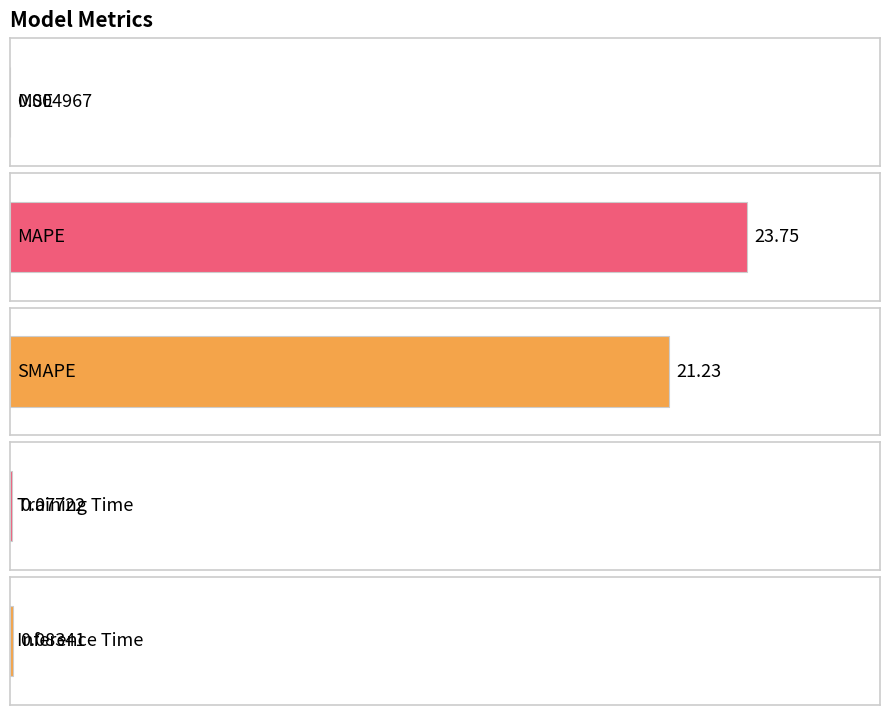

What is the difference between the maximum and minimum values?

23.7